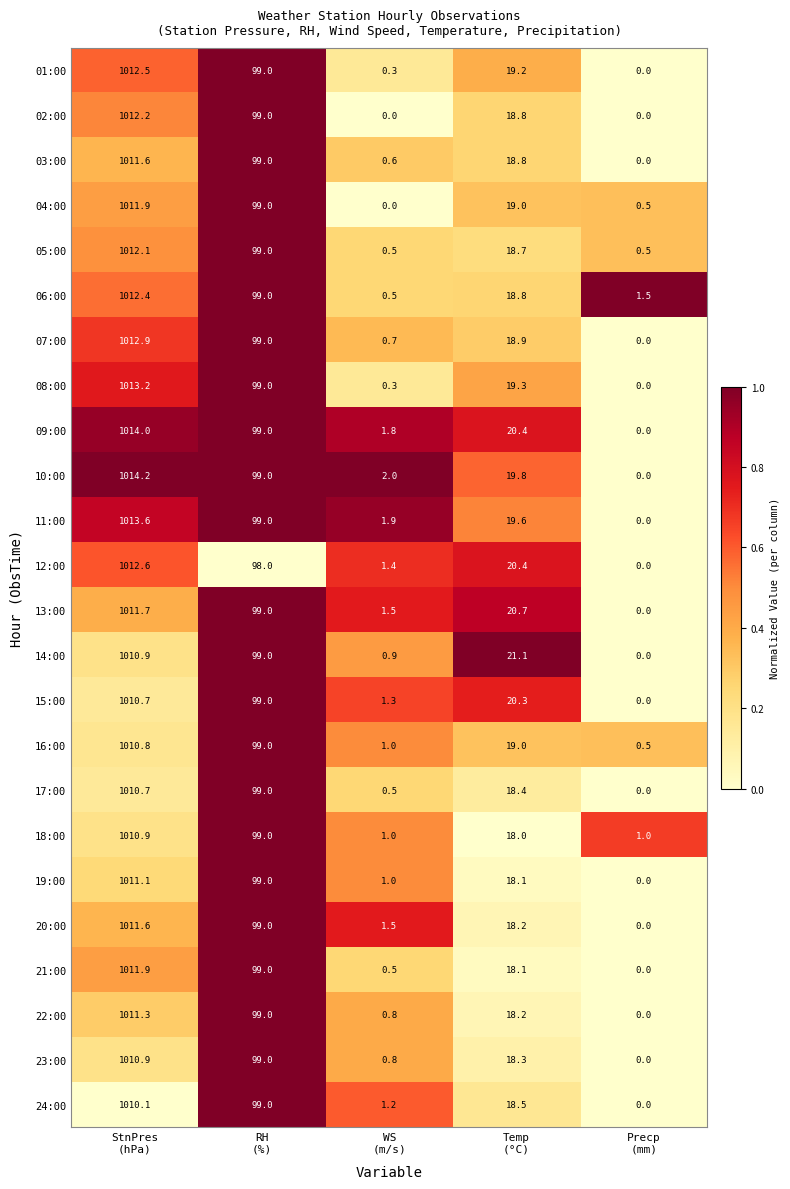

What is the maximum value shown in the chart?

1014.2